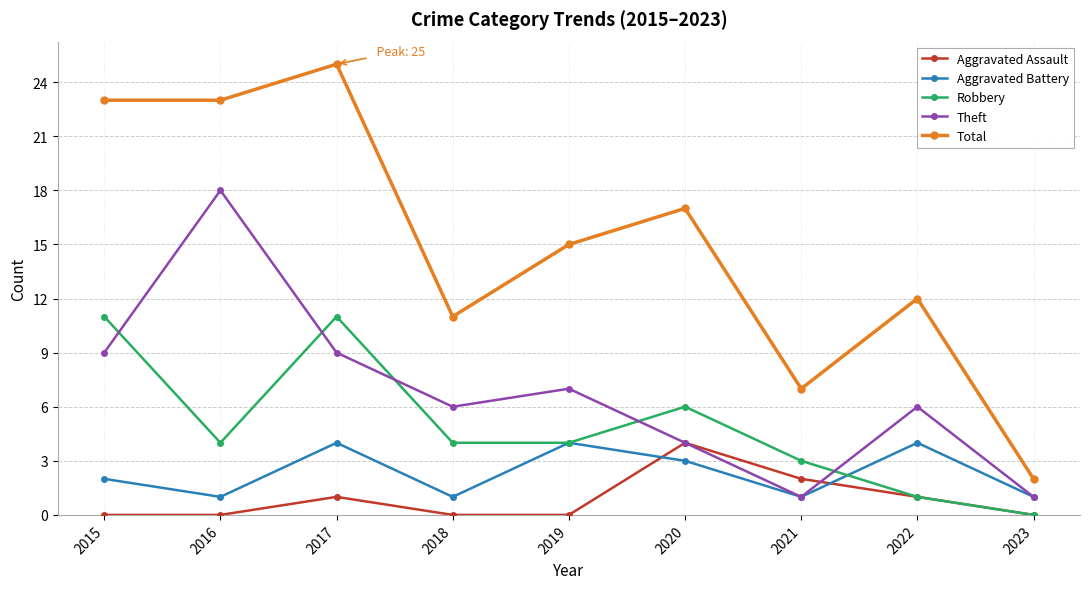

How many lines are shown in the chart?

5